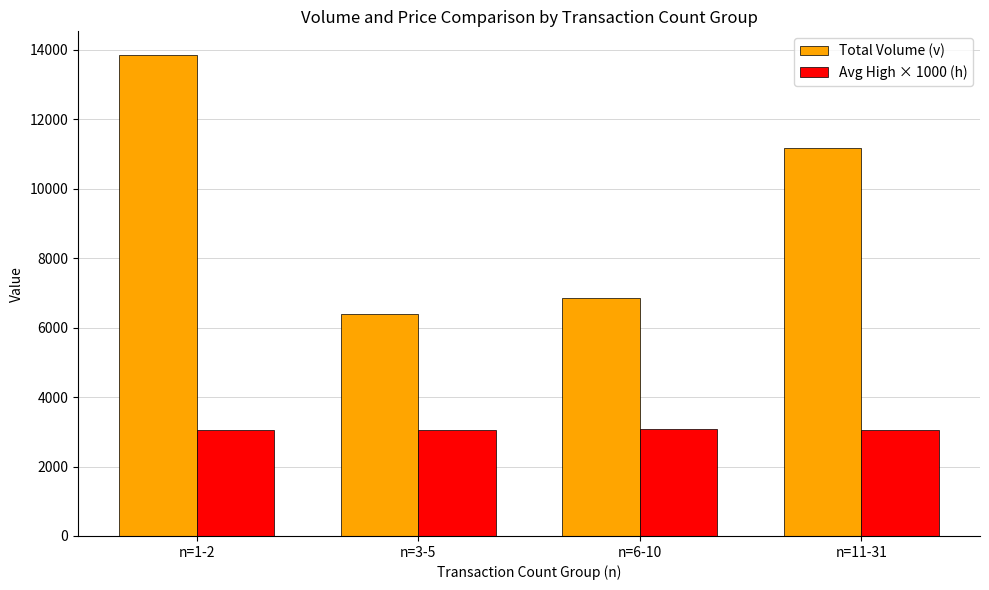

What is the difference between the highest and lowest values at n=6-10?

3778